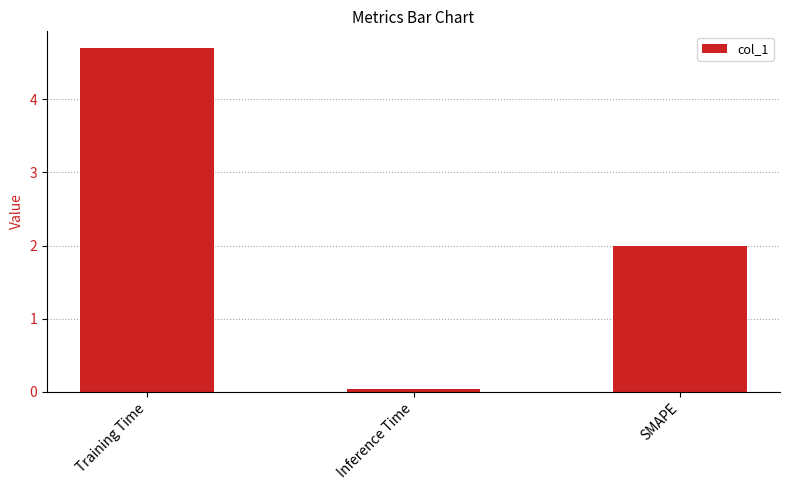

Which category has the lowest value across all series?

Inference Time